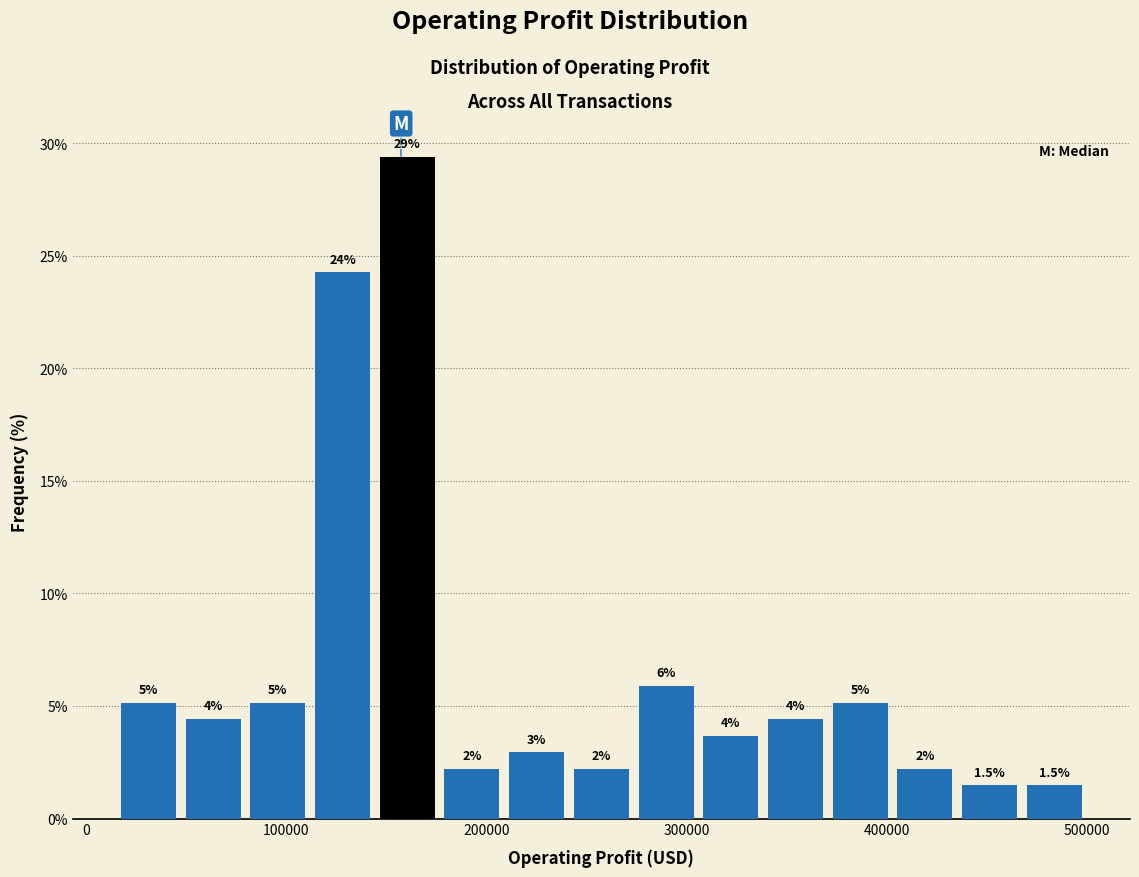

Around what value on the x-axis is the tallest bar? Give the approximate position of its centre, as read against the axis.

160000